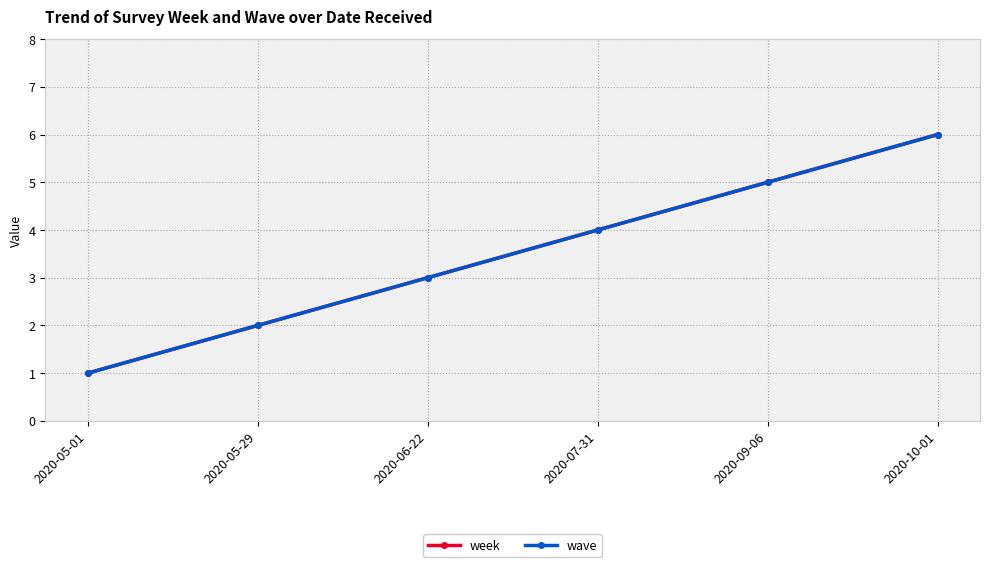

Is this an area chart (filled region under the line)?

No